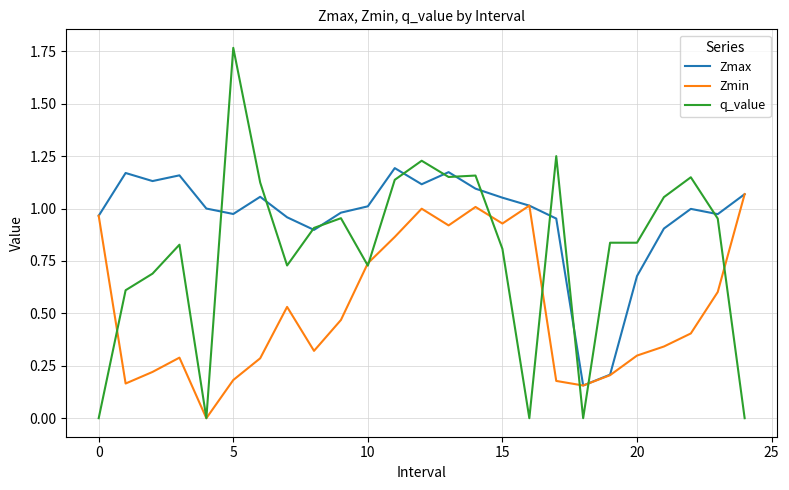

At how many categories does at least one series exceed 0?

25